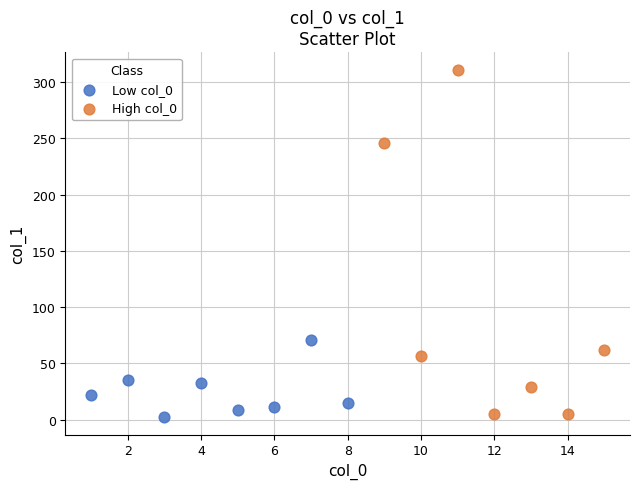

Which series reaches the maximum Y coordinate?

High col_0